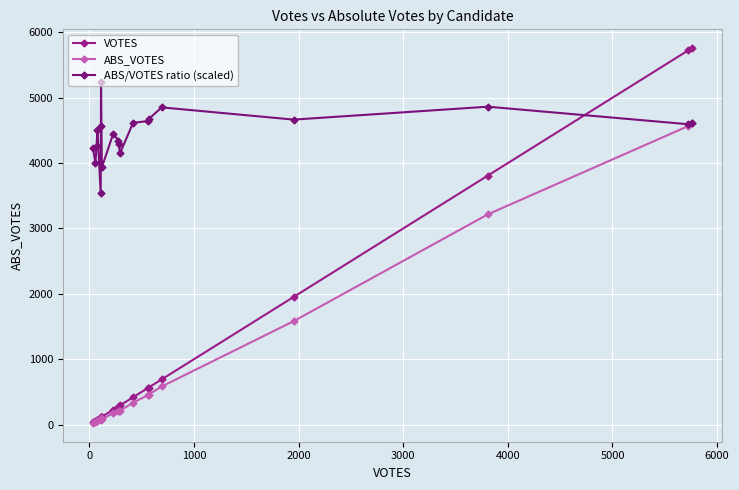

What is the value of the VOTES point at the 13th from the left?

418.0